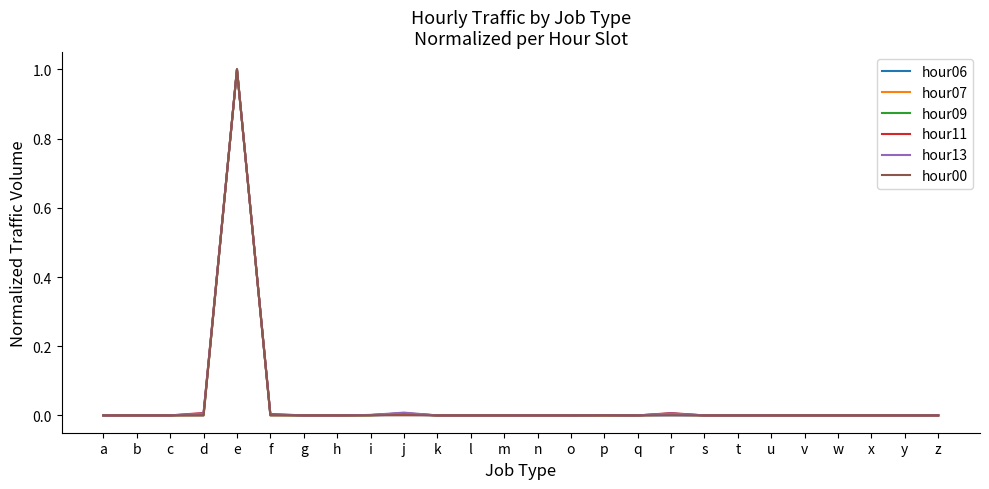

The hour13 series shows 0.0 at x. True or false?

True